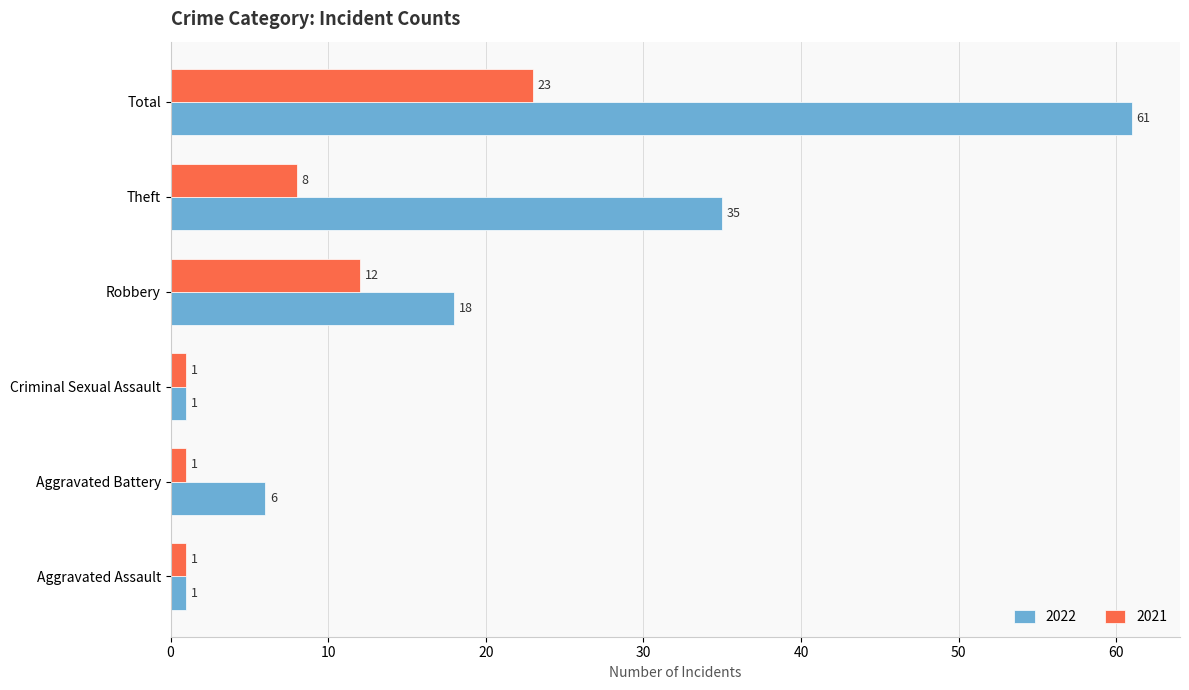

What is the spread (max minus min) of values at Aggravated Battery?

5